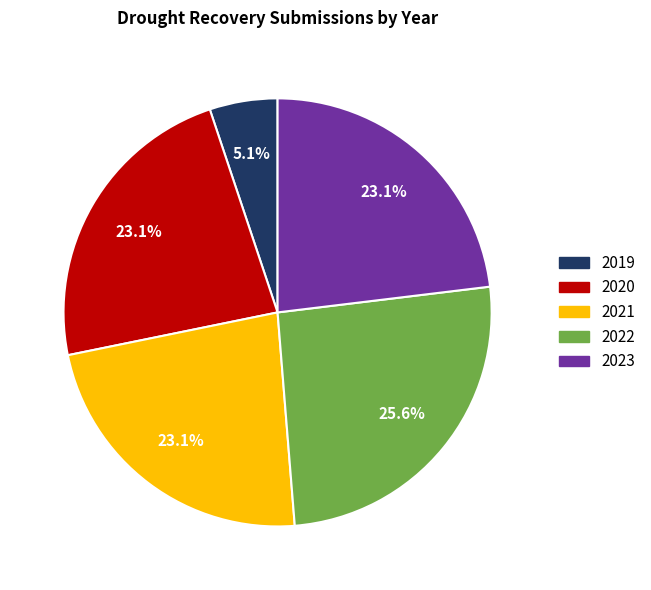

Is 2023 the majority of the pie?

No